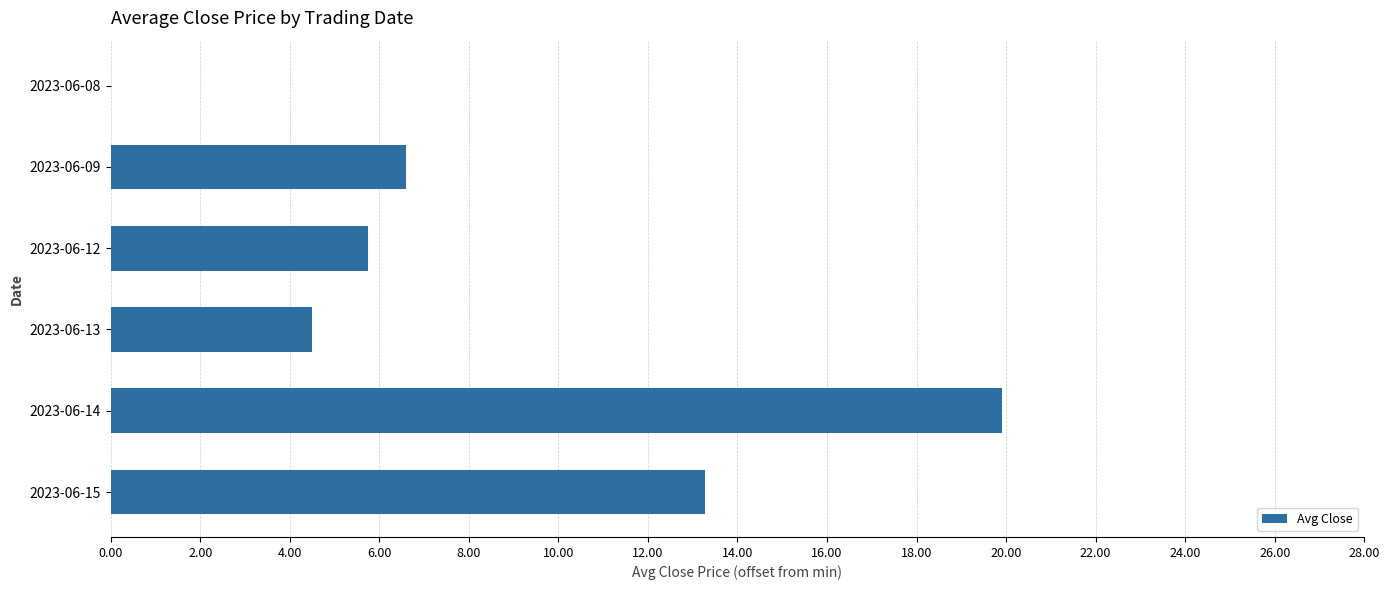

Are the bars horizontal?

Yes